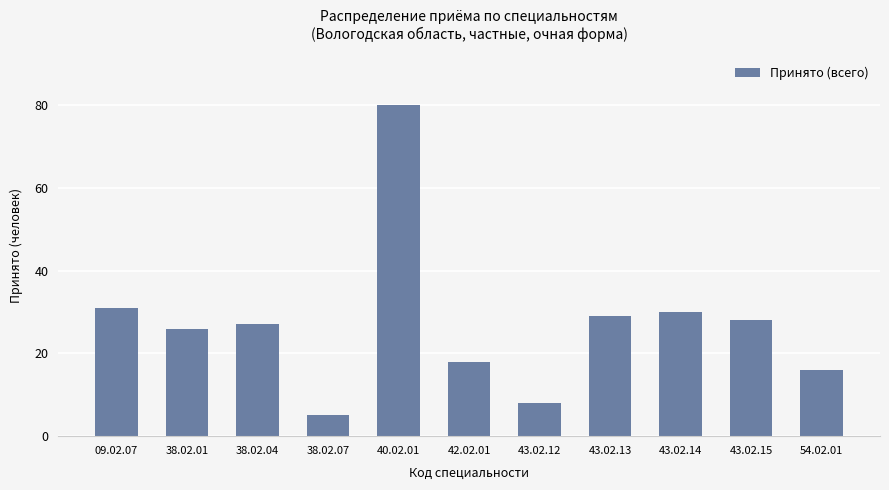

The value at 42.02.01 is 11. True or false?

False